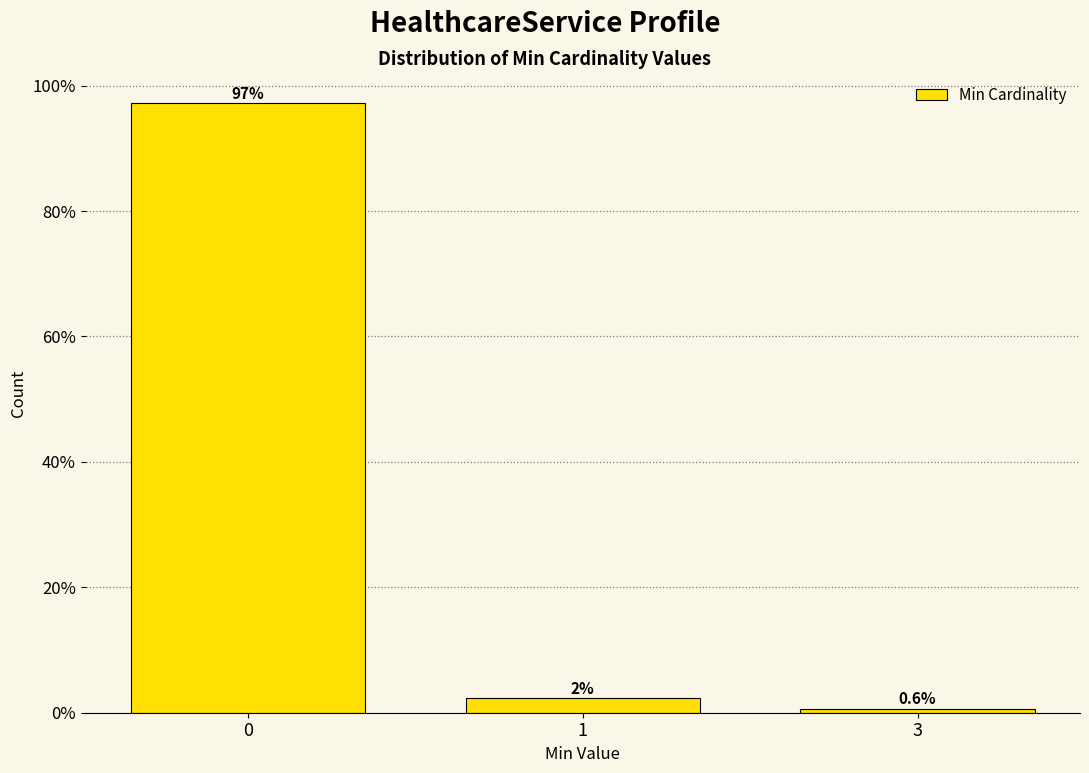

What is the value of the 1st bar from the left?

97.2